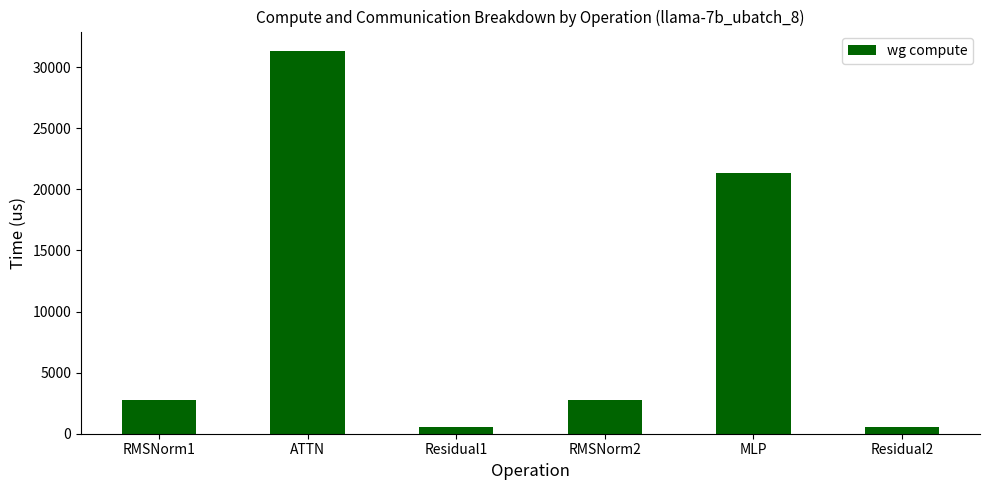

What is the sum of all values?

59372.9